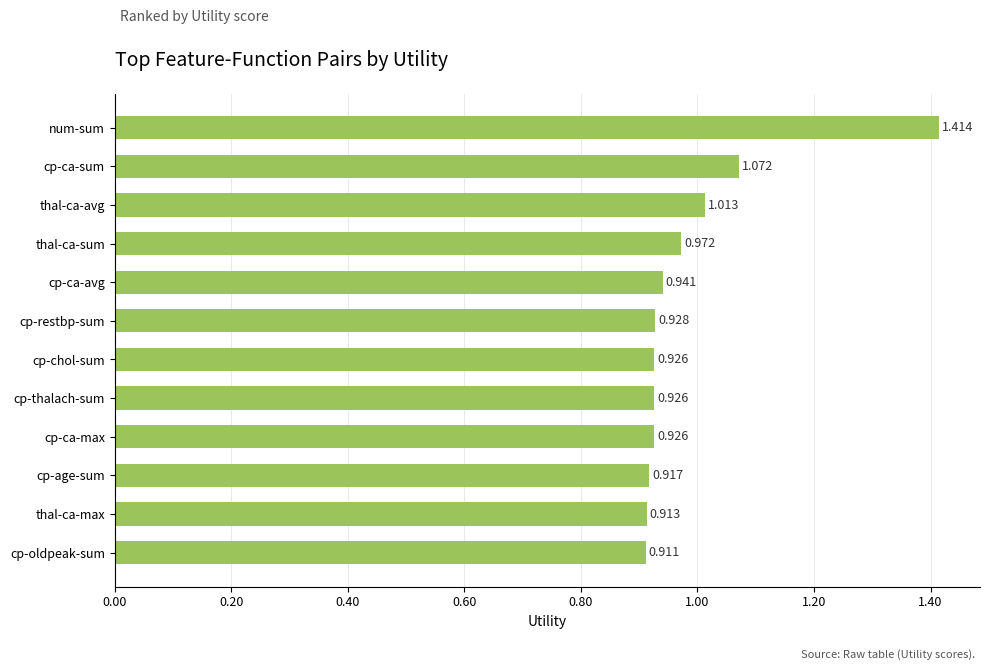

How many bars are there in total?

12